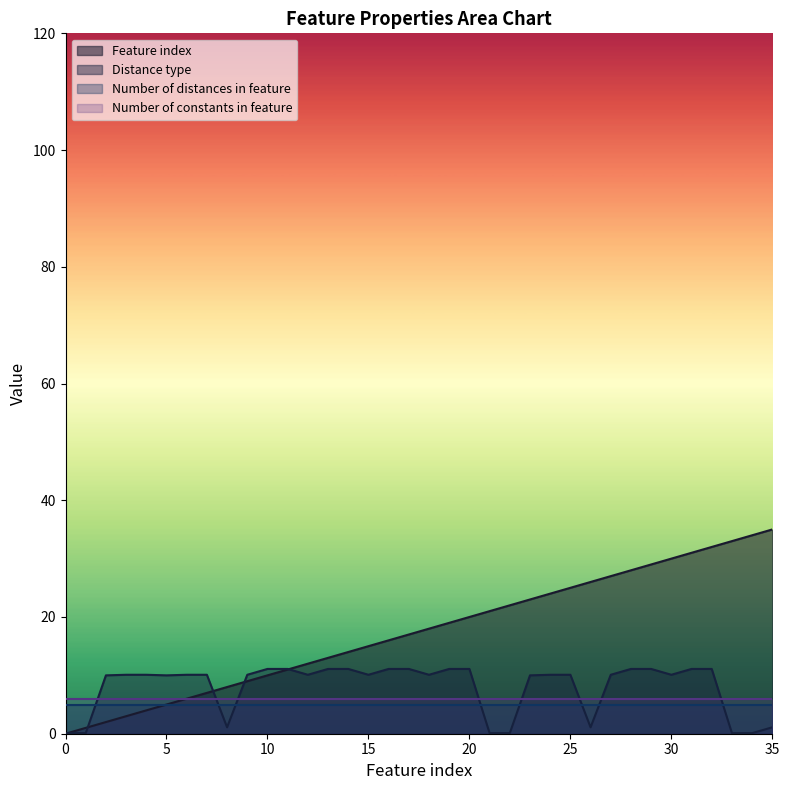

Which series has the largest total across all categories?

Feature index